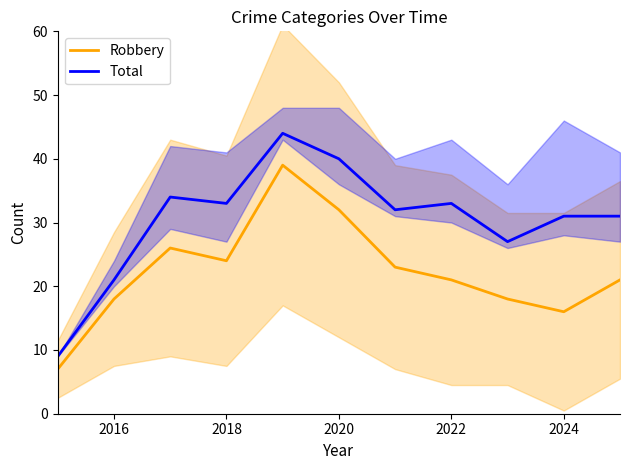

What is the highest value of the Total series?

44